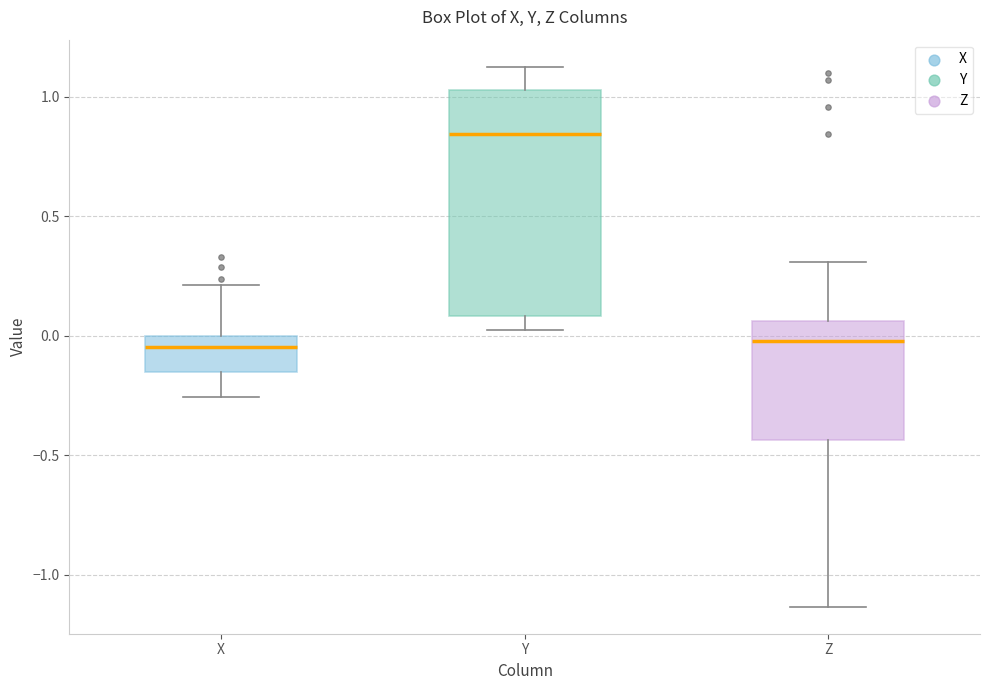

Reading left to right, transcribe this box plot: for each box, give where its median line is, the range the box spans, and where its two whiskers end, as read against the y-axis. The values are not printed on the chart, so give them approximately, as read against the axis.

X: median -0.05, box -0.15 to 0.00, whiskers -0.25 to 0.20
Y: median 0.85, box 0.10 to 1.05, whiskers 0.05 to 1.15
Z: median 0.00, box -0.45 to 0.05, whiskers -1.15 to 0.30